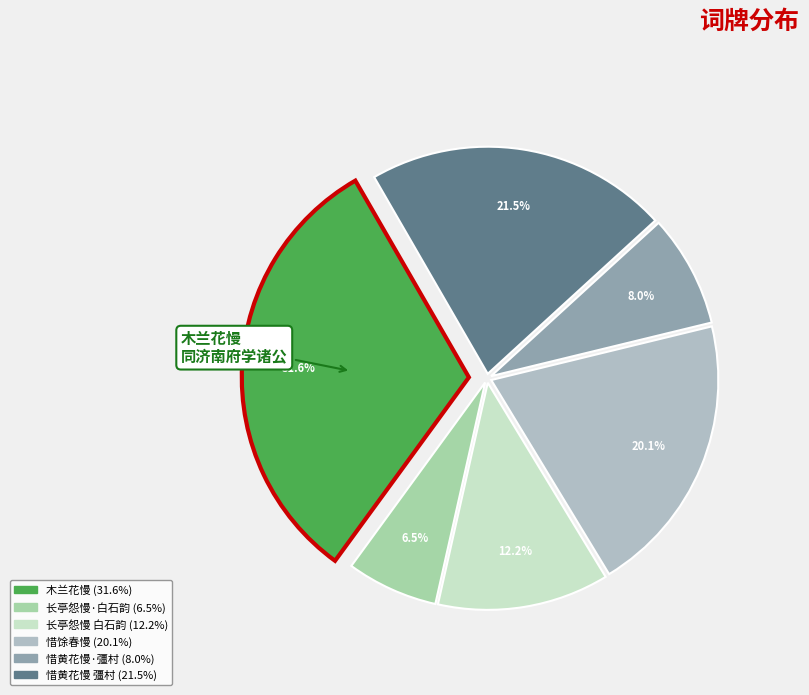

How many segments does this pie chart have?

6